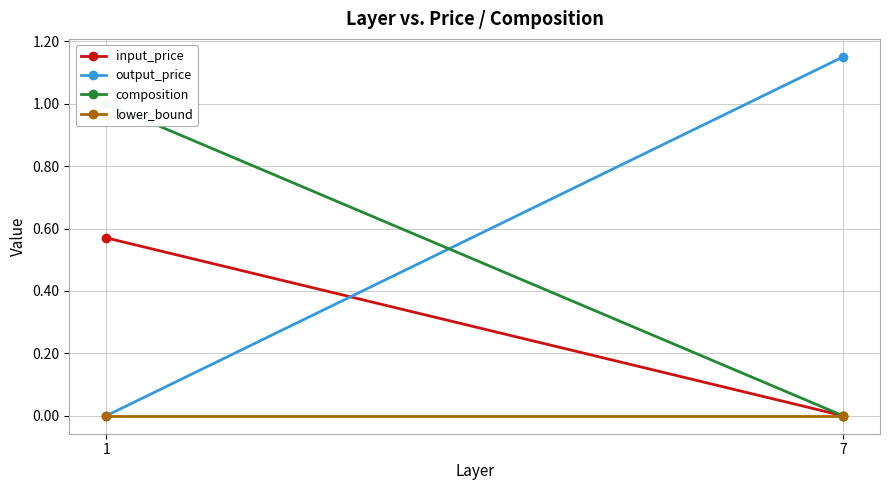

Which series has the widest spread of values?

output_price